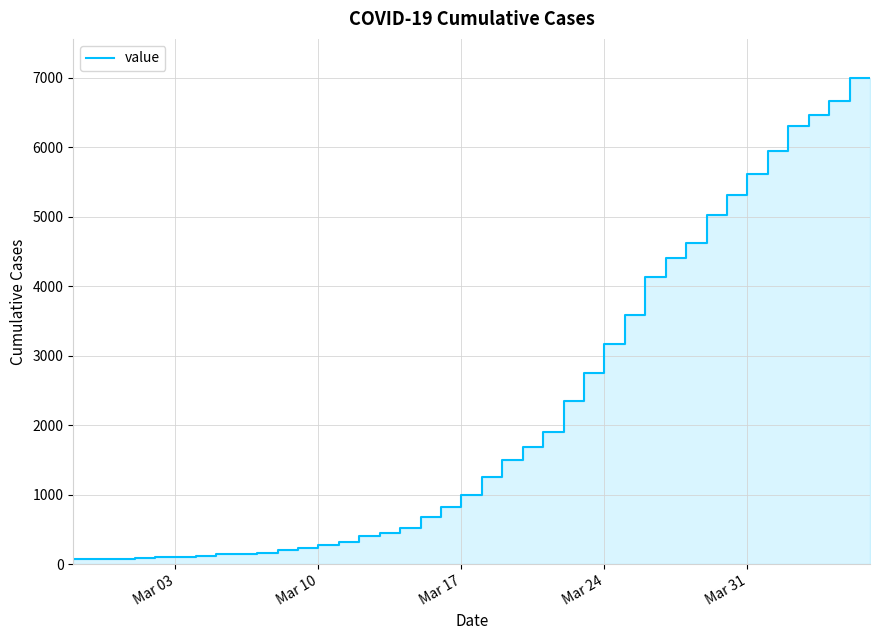

What is the sum of all values?

85718